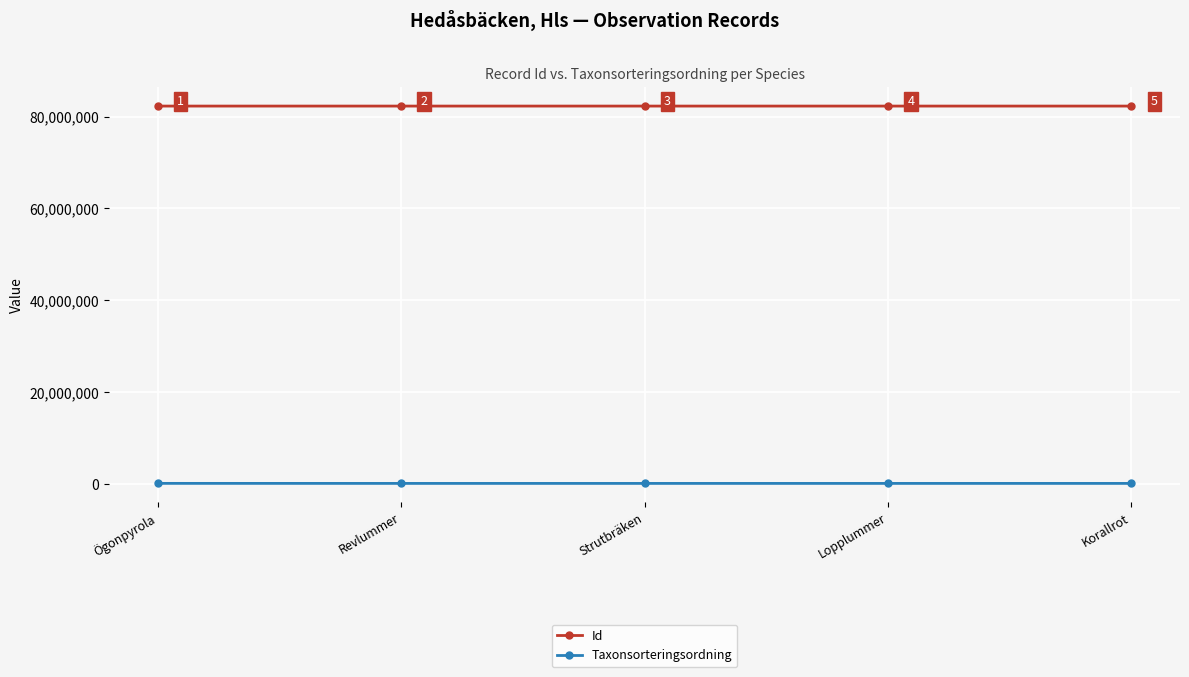

In Id, how many points are higher than both neighbors (excluding endpoints)?

2